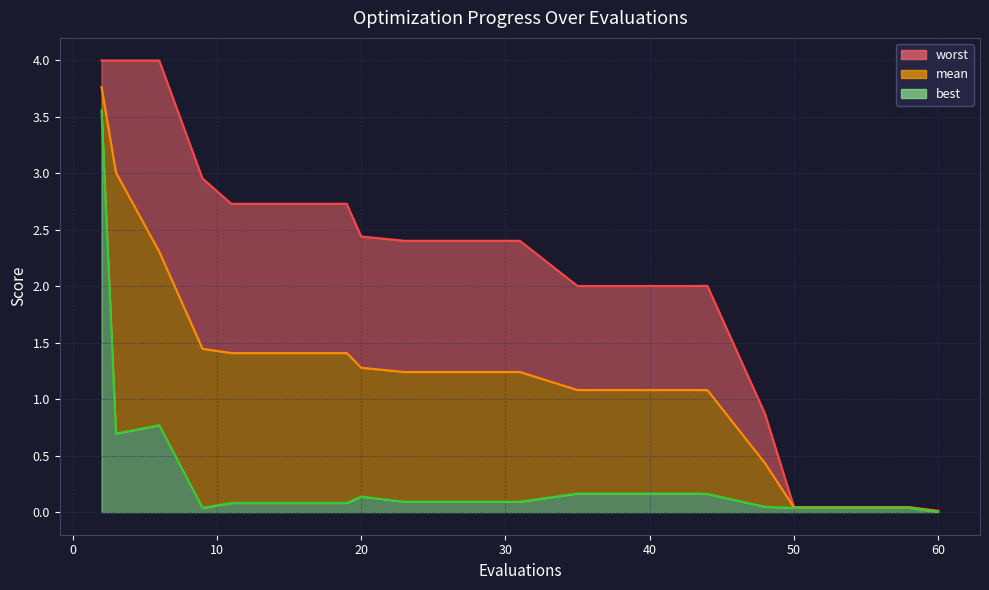

At which label is best closest to 1?

6